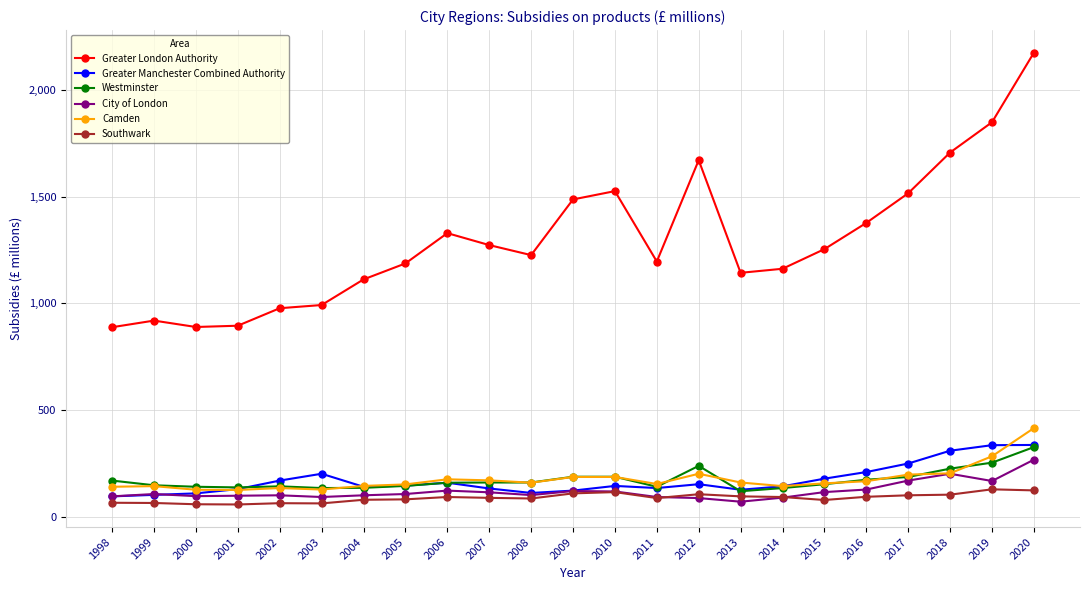

True or false: Greater London Authority has more than 2 interior local peaks.

True